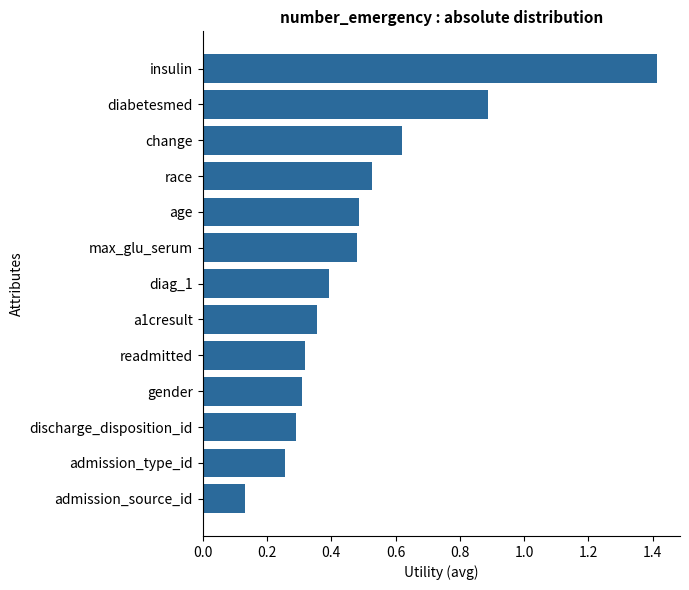

At which category does the chart reach its minimum across all series?

admission_source_id